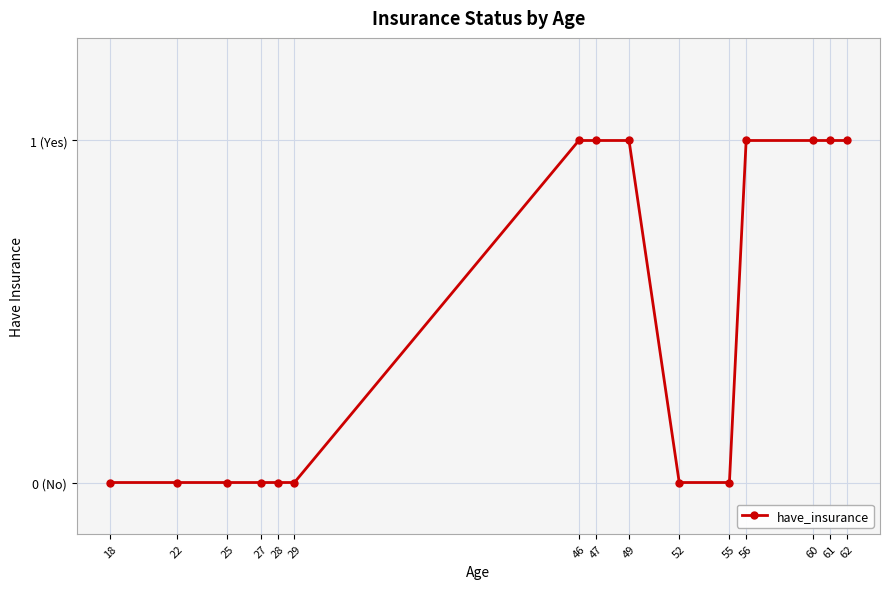

Reading left to right, list all the values displayed in this chart.

18=0	22=0	25=0	27=0	28=0	29=0	46=1	47=1	49=1	52=0	55=0	56=1	60=1	61=1	62=1